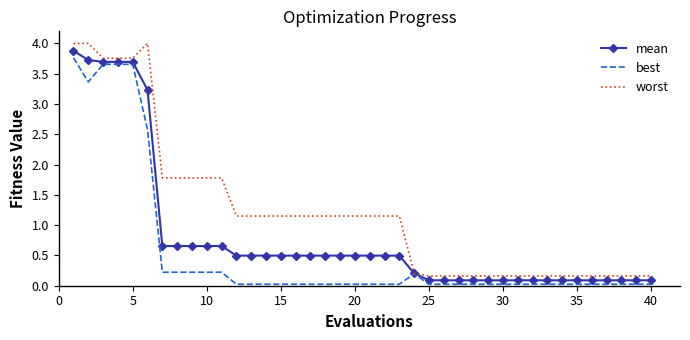

What is the difference between the second highest and minimum values in the mean series?

3.6